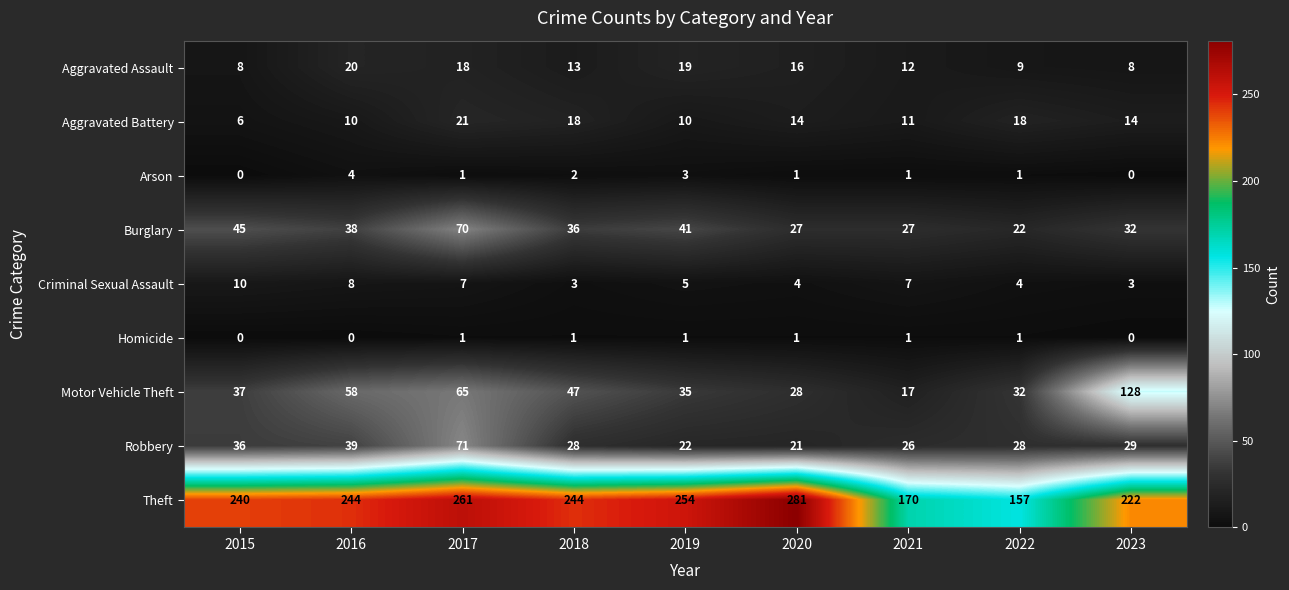

At how many categories does at least one series exceed 33?

9